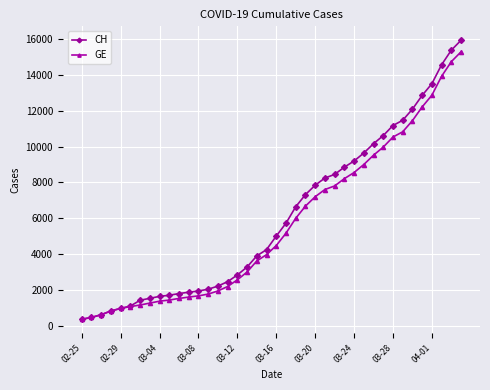

Which series has the largest range (max minus min)?

CH